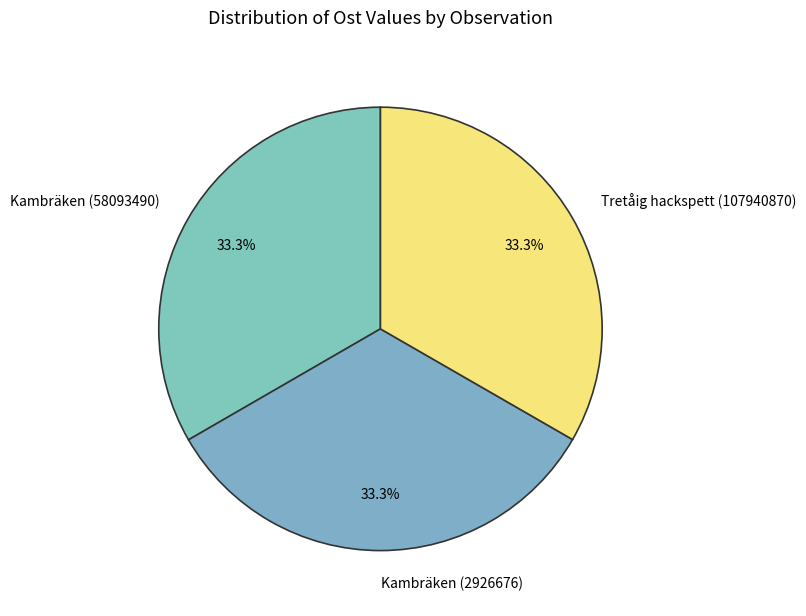

How much of the chart is everything except Kambräken (58093490)?

66.7%